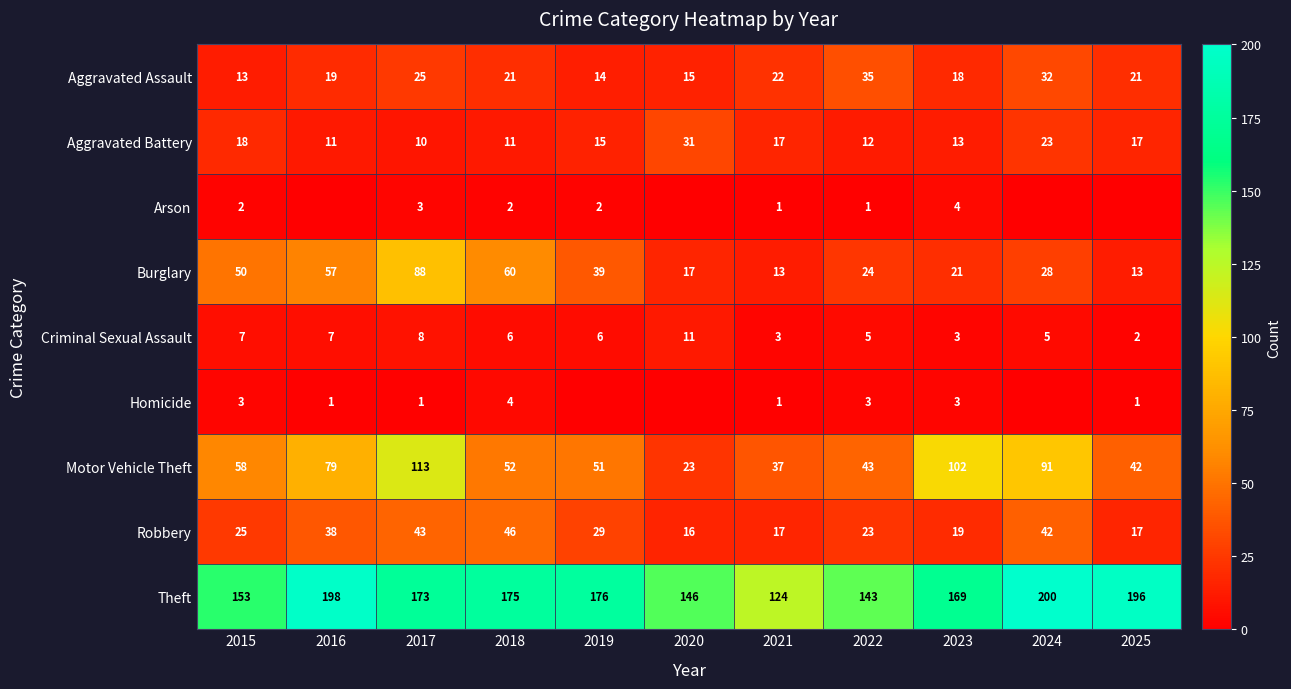

Which category has the highest value in the Criminal Sexual Assault series?

2020